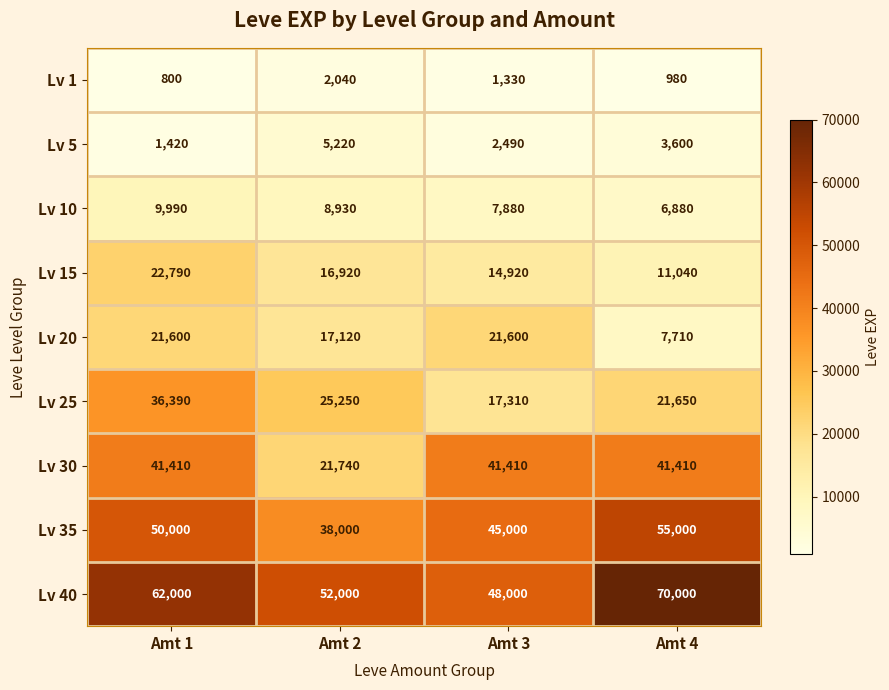

Which category has the lowest value across all series?

Amt 1